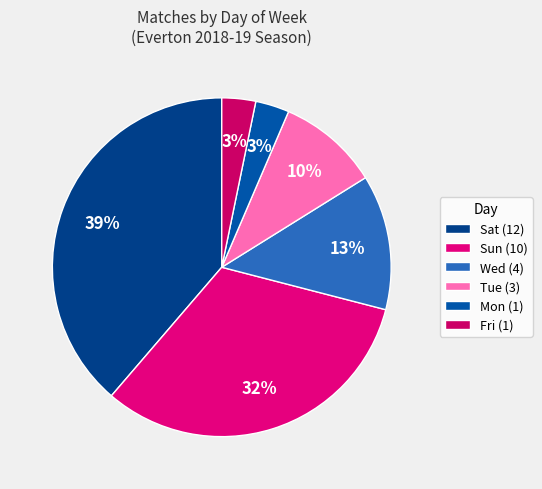

Is there a majority slice in this chart?

No